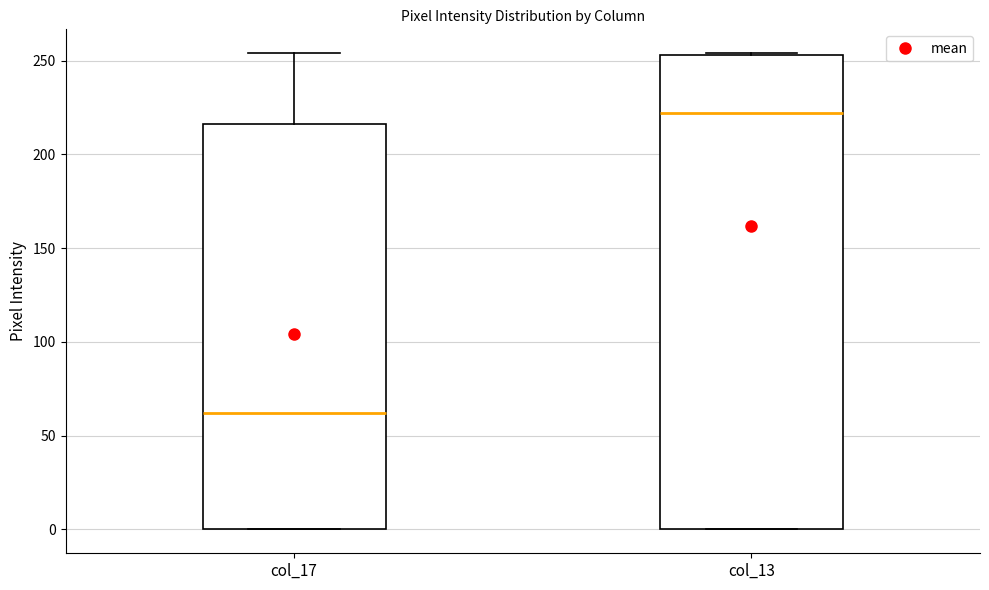

Where is the lower edge of the box for col_17 on the y-axis? The values are not printed on the chart, so give them approximately, as read against the axis.

0